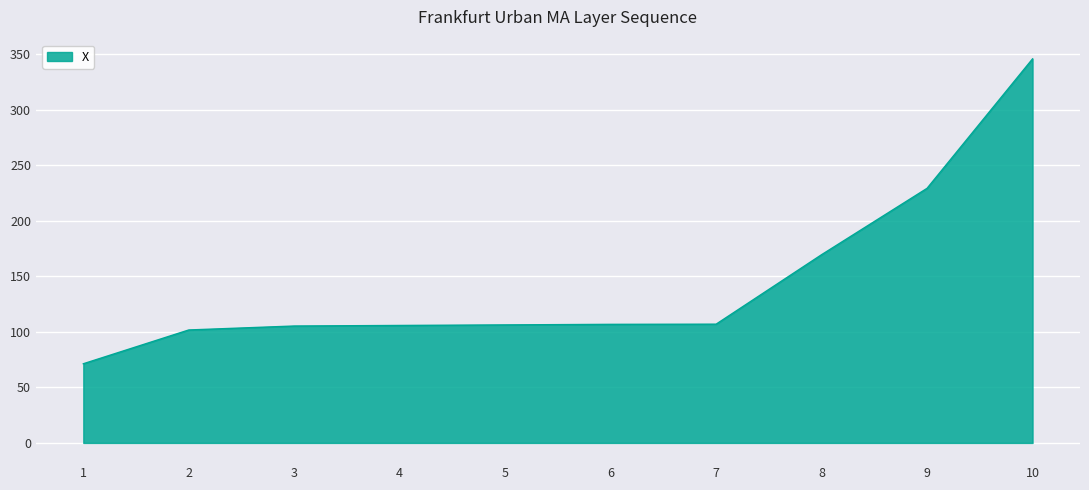

The chart shows a value of 106.2 at 5. True or false?

True